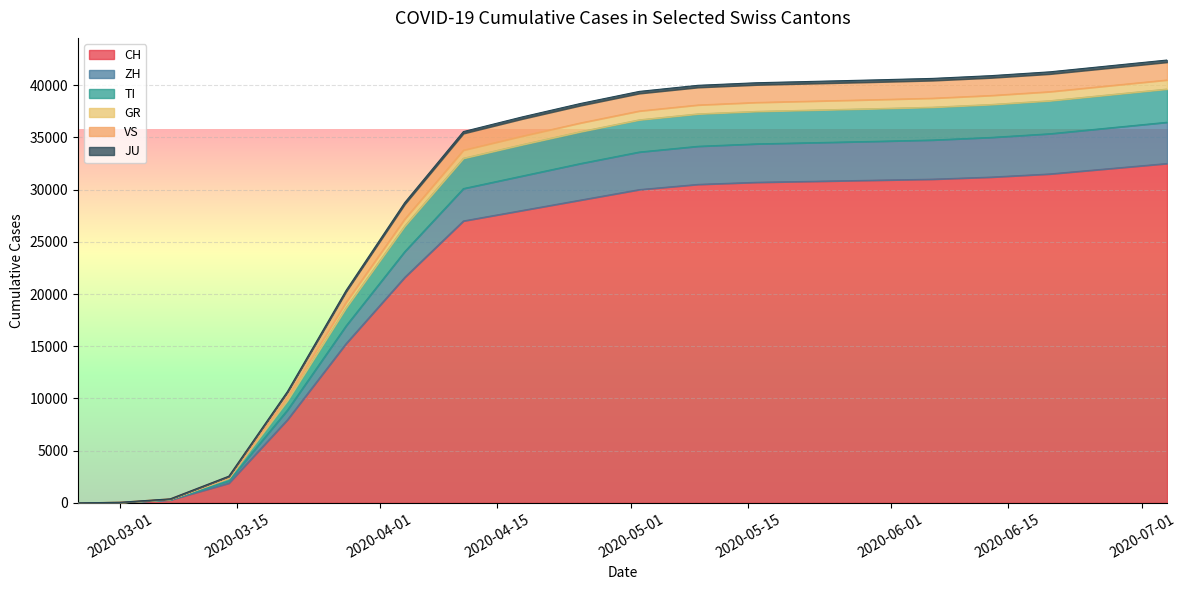

Which category has the highest value in the TI series?

2020-07-04